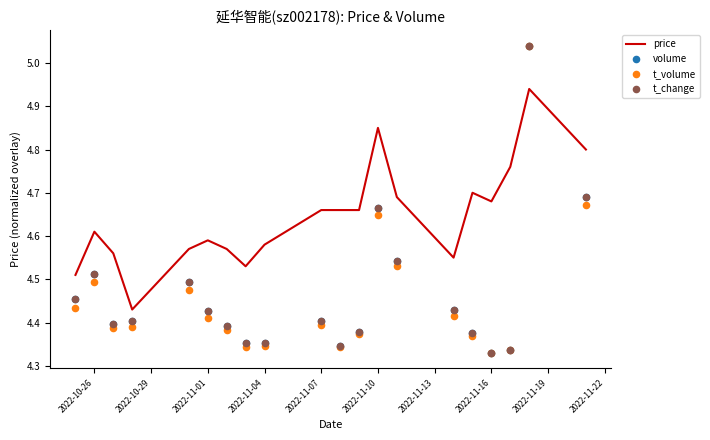

Which series reaches the maximum Y coordinate?

volume